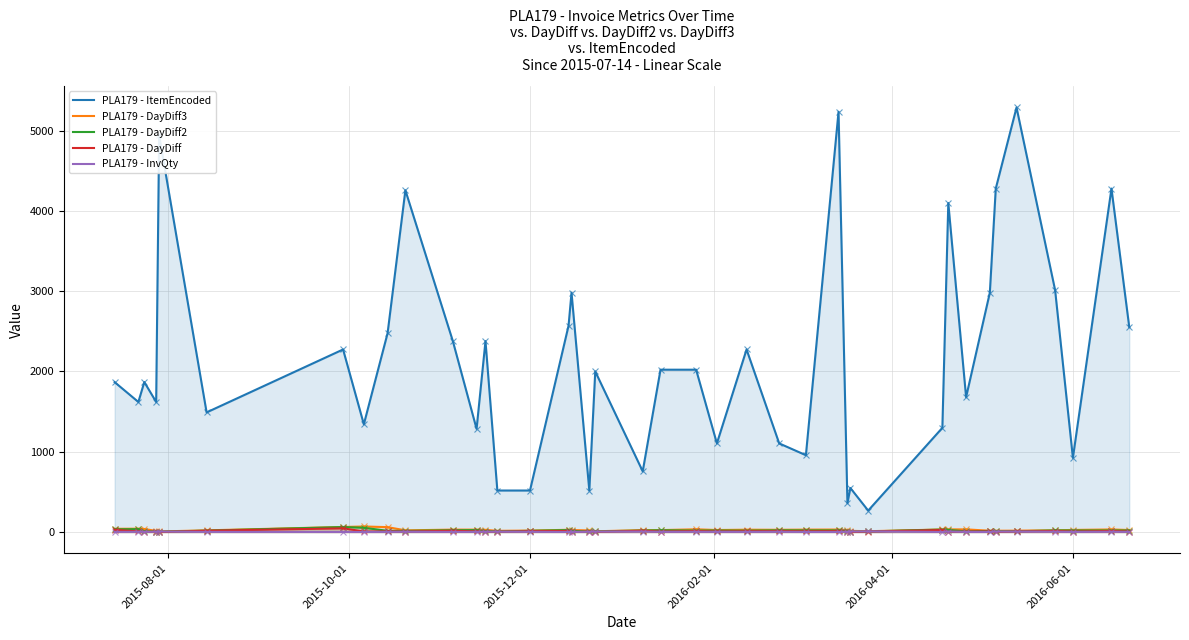

Which series has the largest total across all categories?

PLA179 - ItemEncoded